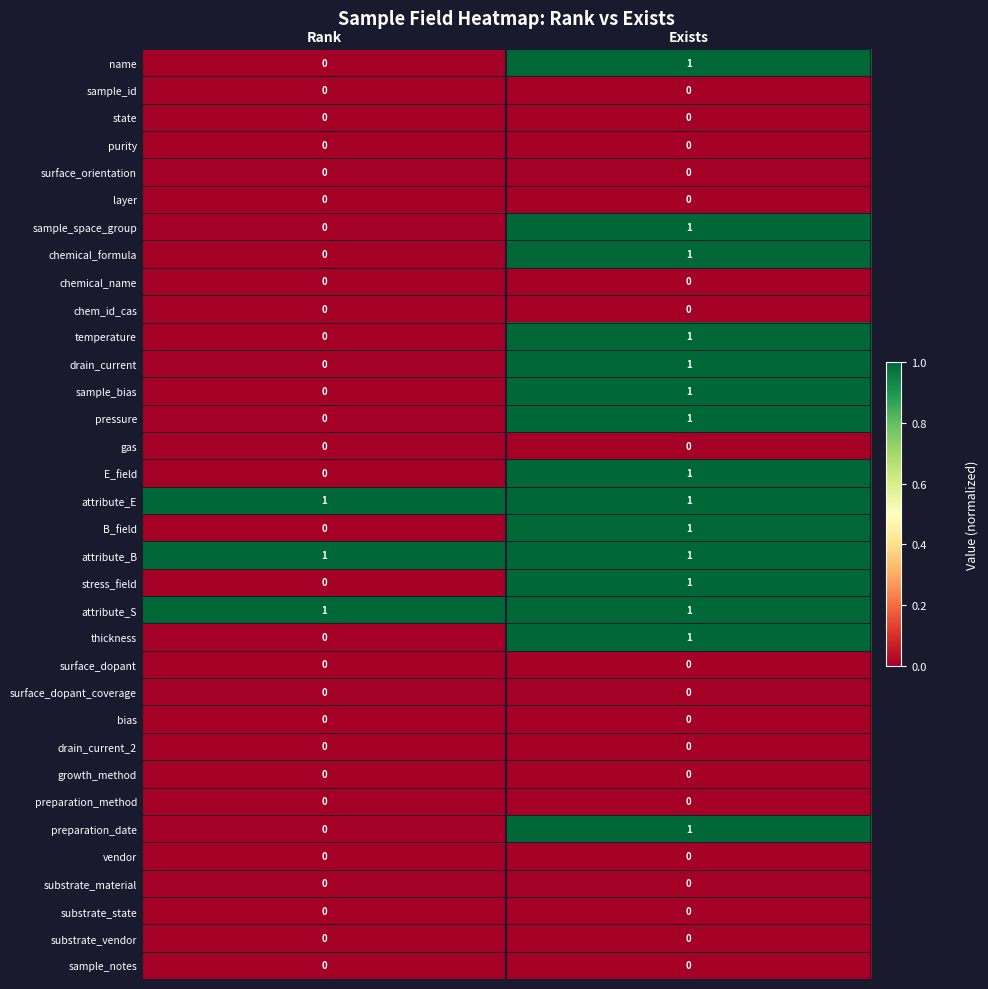

Is the value of drain_current_2 at Exists greater than the value of E_field at Exists?

No